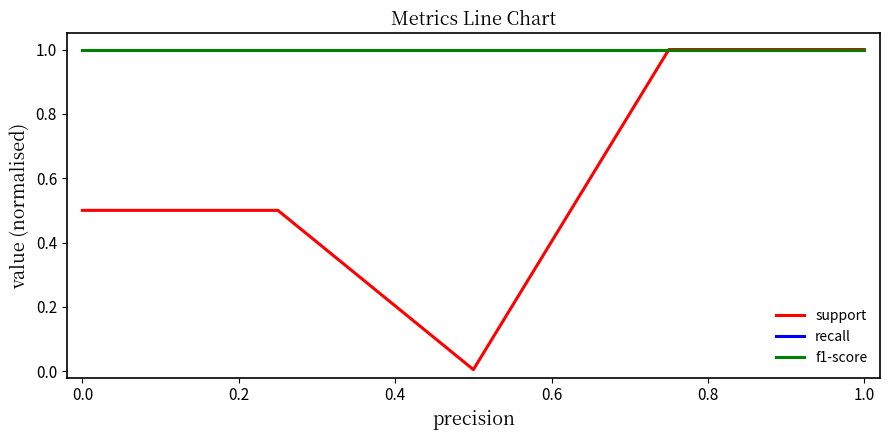

Which series has the largest total across all categories?

recall